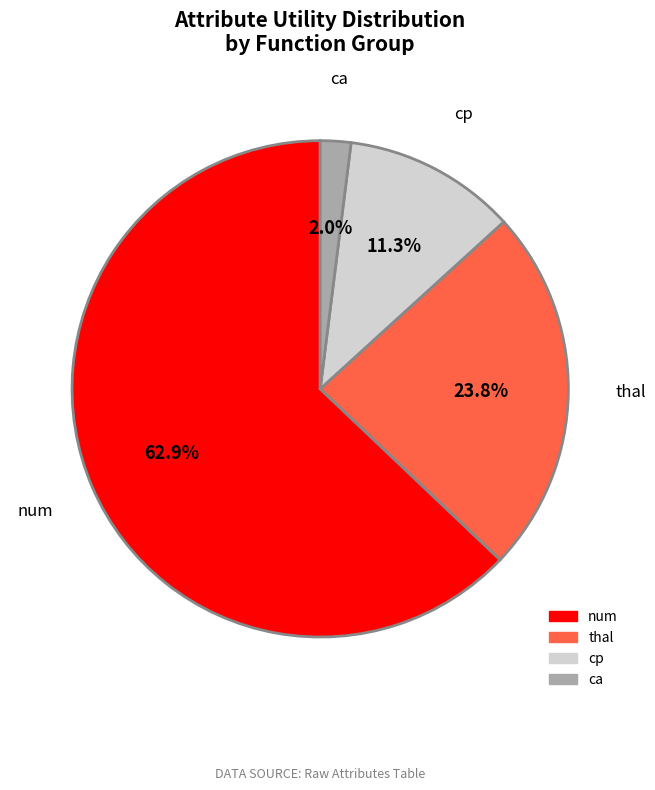

Combined, do ca and cp account for over 50%?

No